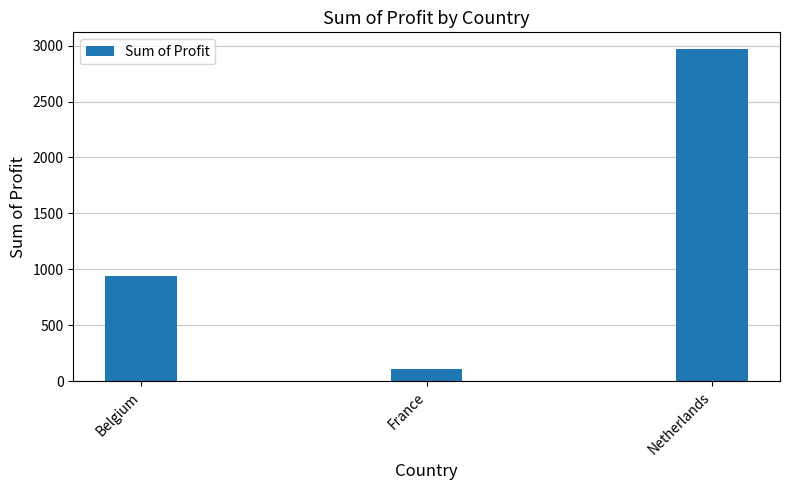

What is the value of the 2nd bar from the left?

110